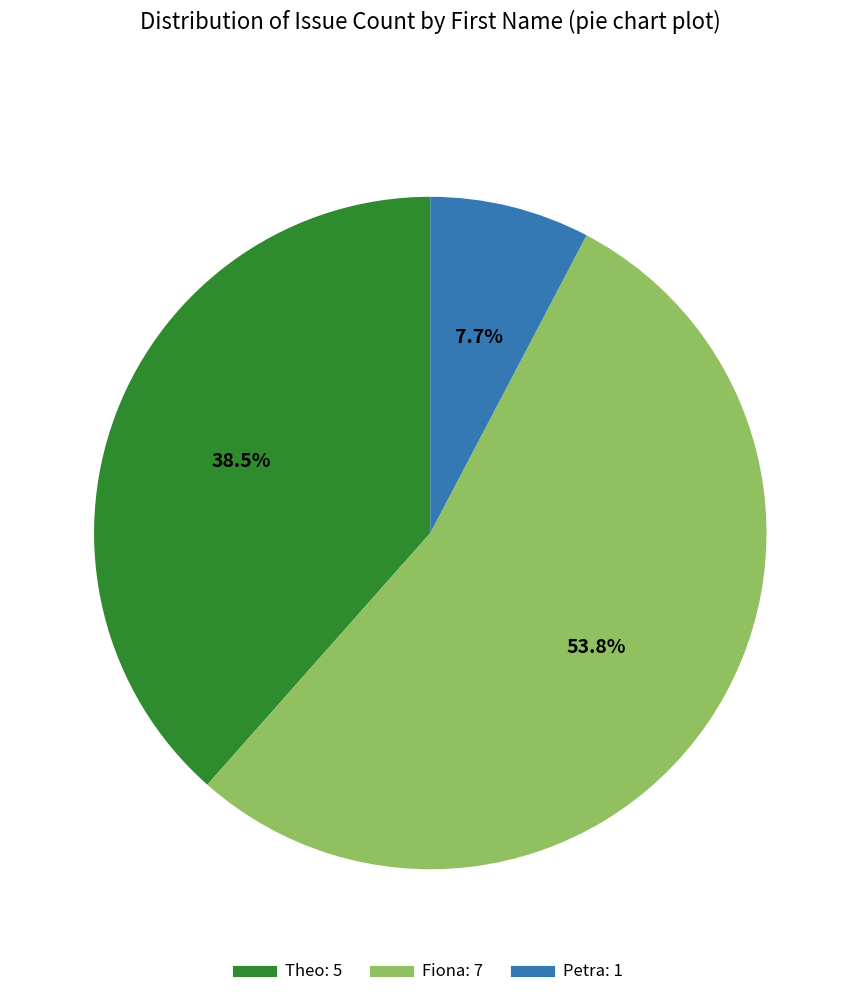

To the nearest percent, what is the average slice percentage?

33%